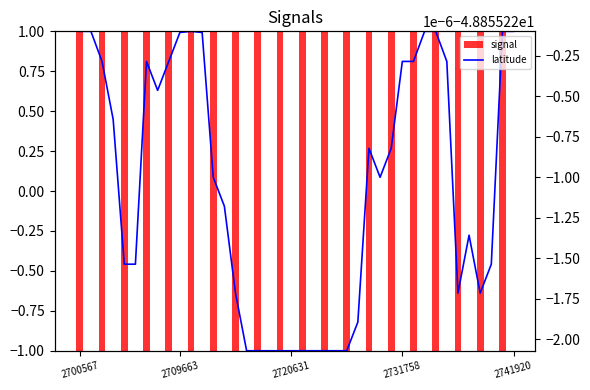

What is the sum of the longitude values at 14 and 7?

-97.7